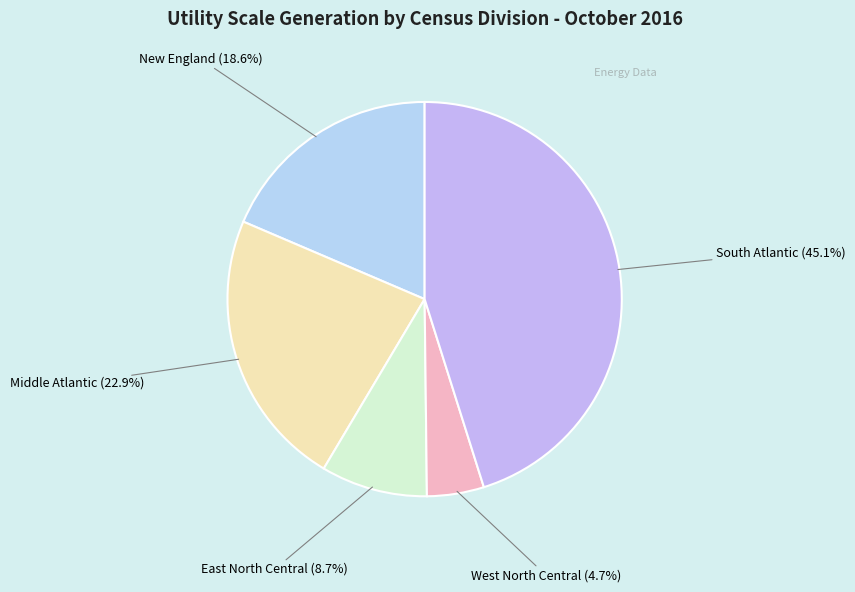

Approximately how many times larger is the value at New England compared to South Atlantic?

0.4